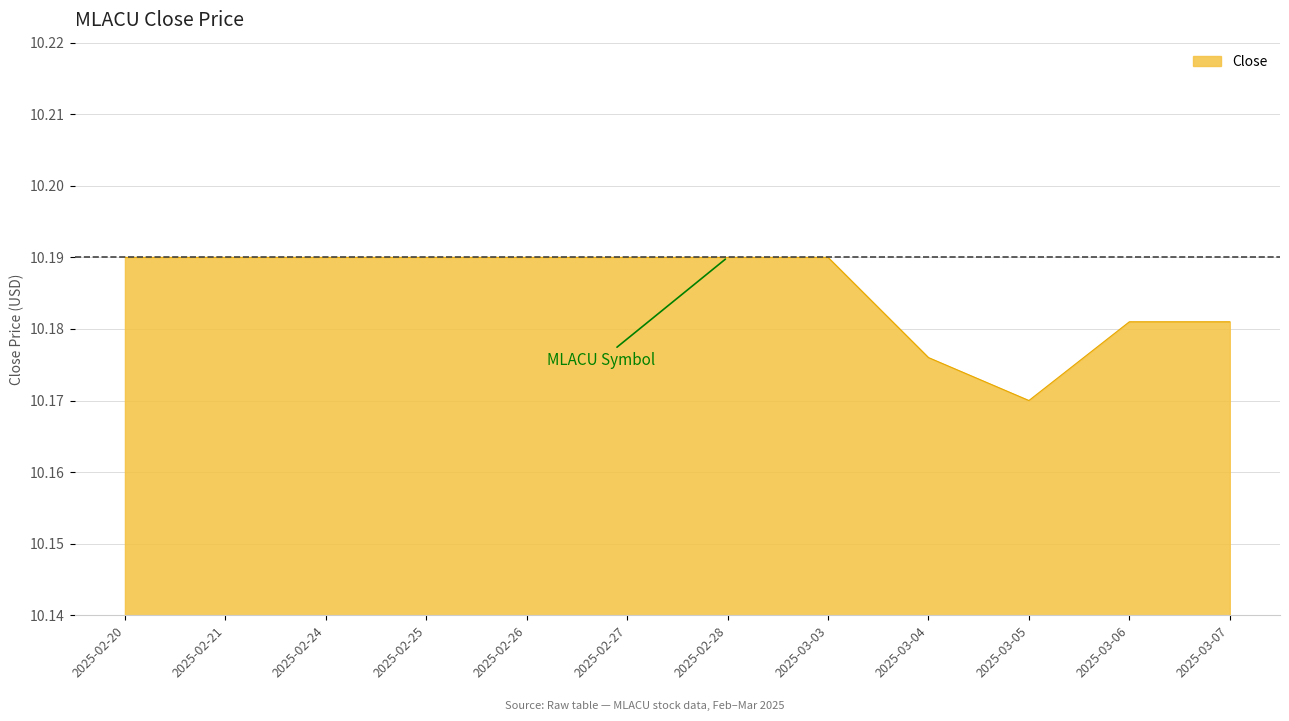

Which has a higher value, 2025-02-20 or 2025-03-07?

2025-02-20